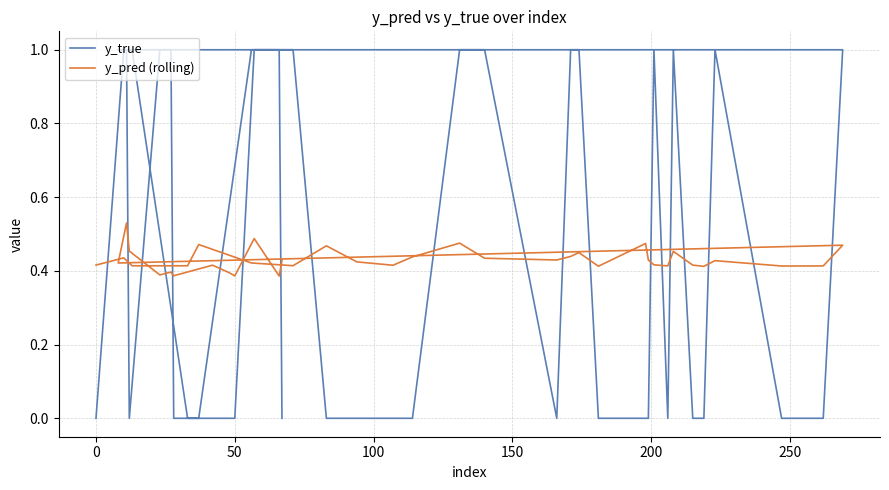

Is the value of y_pred (rolling) at 9 greater than the value of y_true at 28?

No